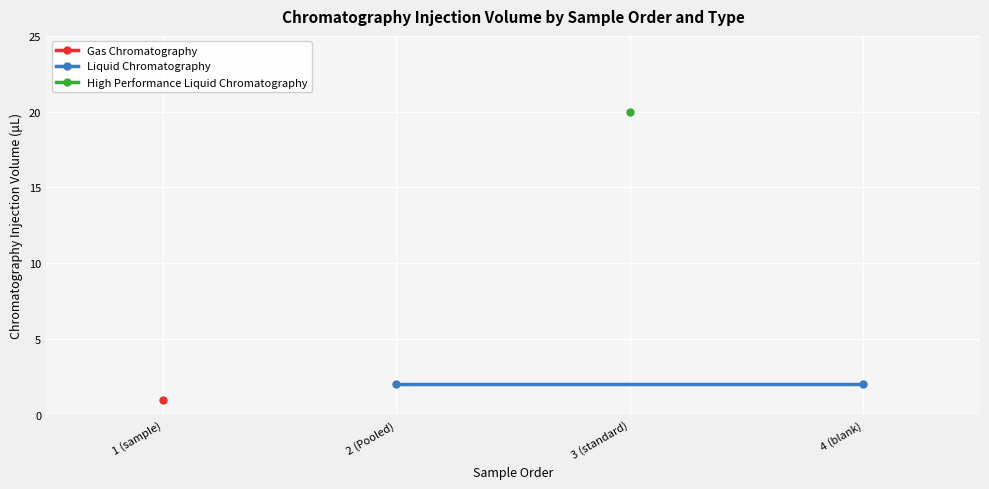

How many series are shown in this chart?

3